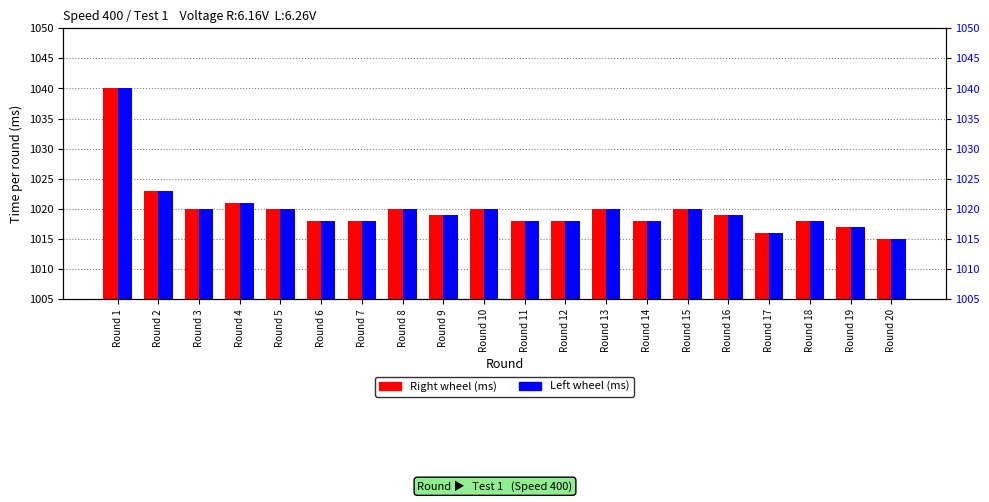

Reading left to right, extract all data points from this chart.

Right wheel (ms): 1040	1023	1020	1021	1020	1018	1018	1020	1019	1020	1018	1018	1020	1018	1020	1019	1016	1018	1017	1015
Left wheel (ms): 1040	1023	1020	1021	1020	1018	1018	1020	1019	1020	1018	1018	1020	1018	1020	1019	1016	1018	1017	1015